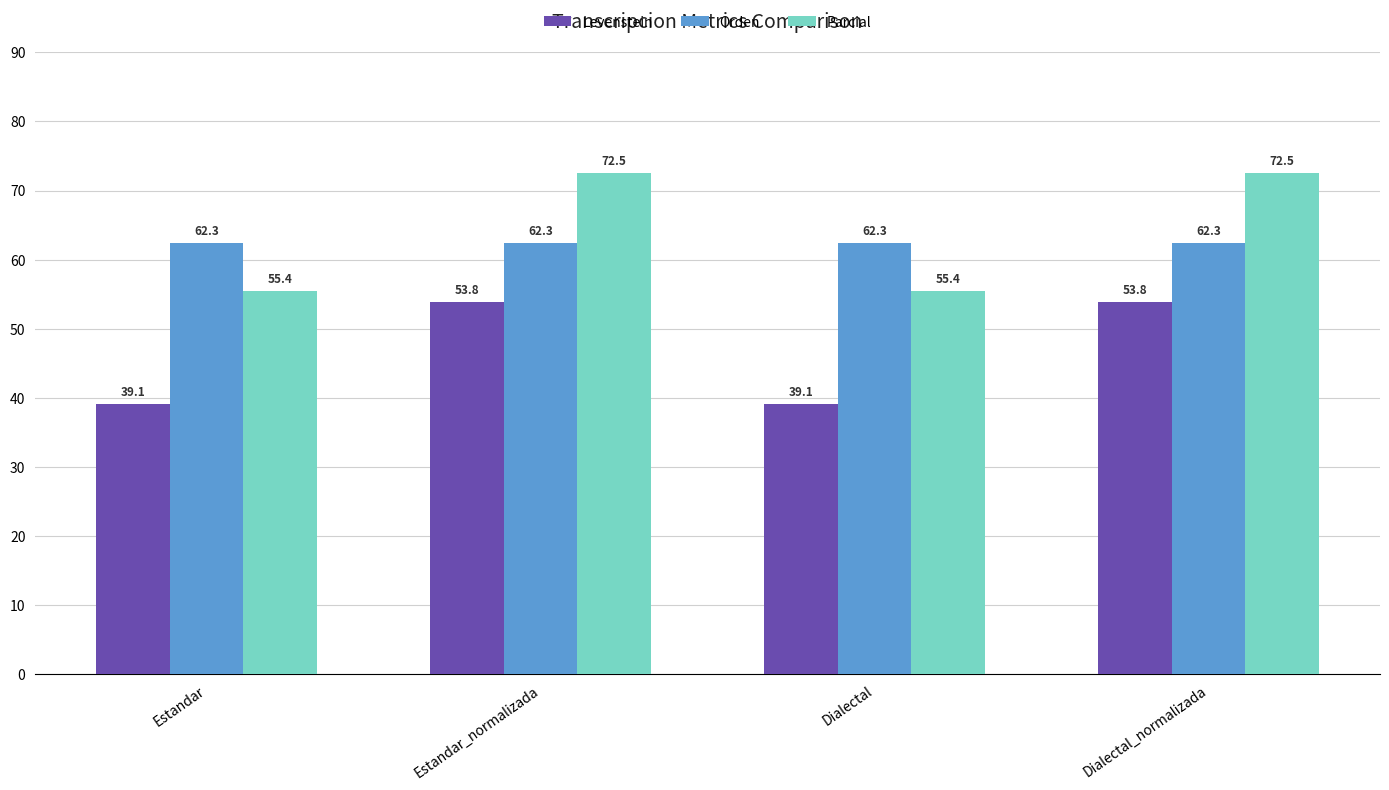

What is the maximum value shown in the chart?

72.5